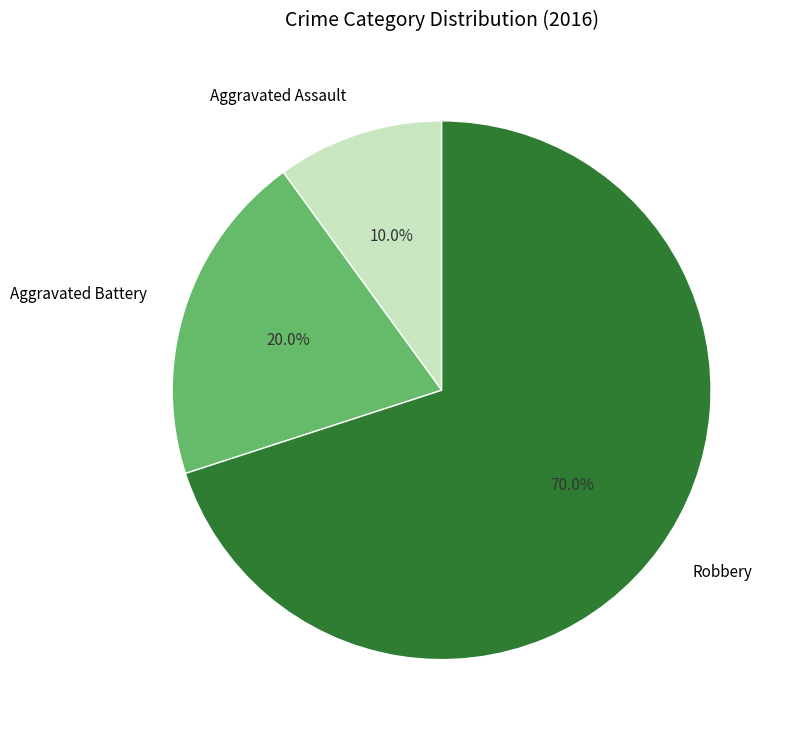

To the nearest percent, what is the difference between the largest and smallest slice percentages?

60%